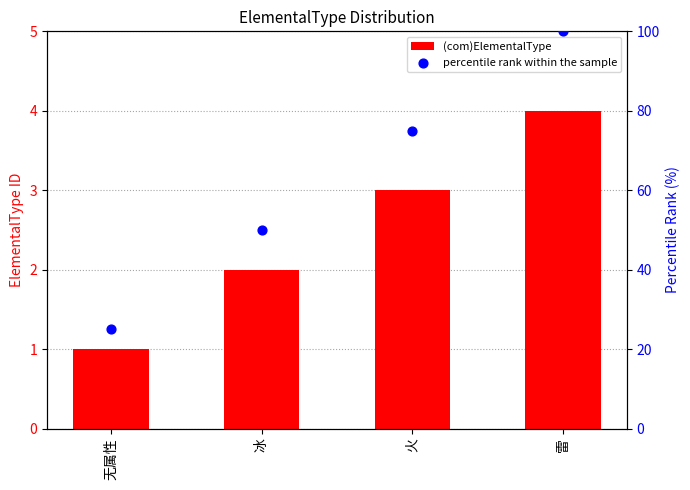

Which series contains the lowest Y value?

(com)ElementalType